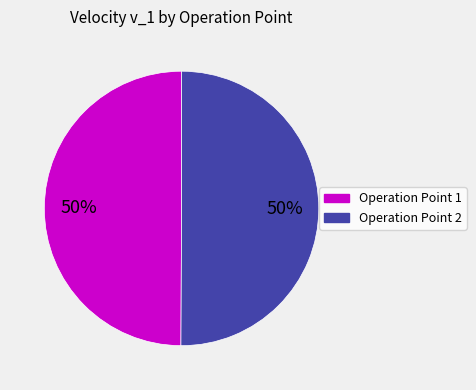

Count the number of slices in the pie.

2